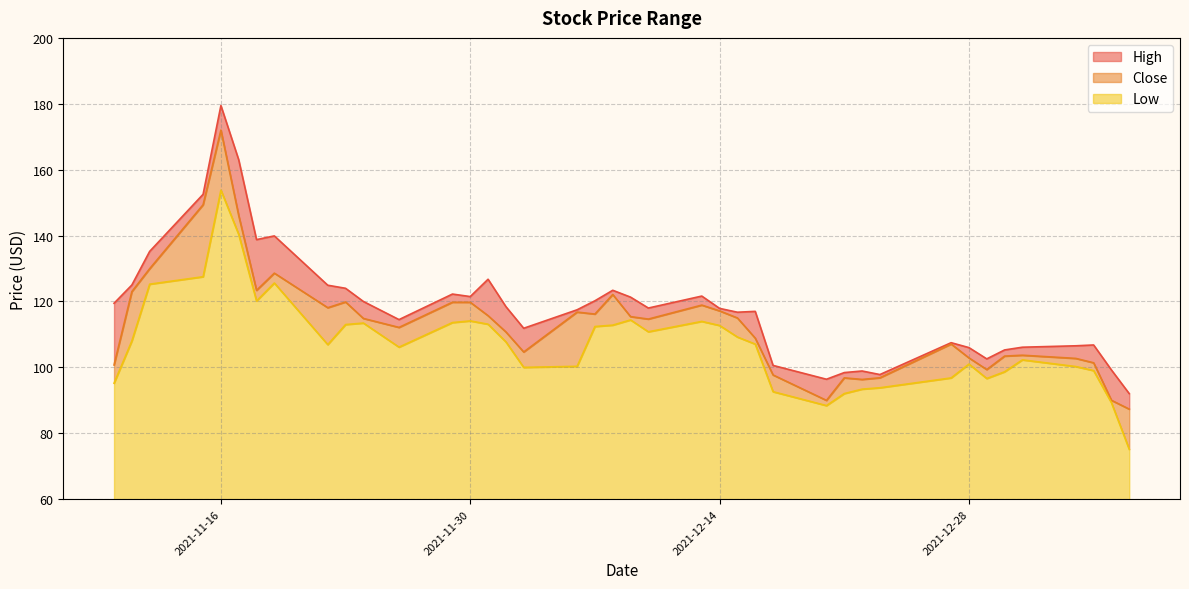

What is the difference between the High values at 2022-01-04 and 2022-01-05?

7.6